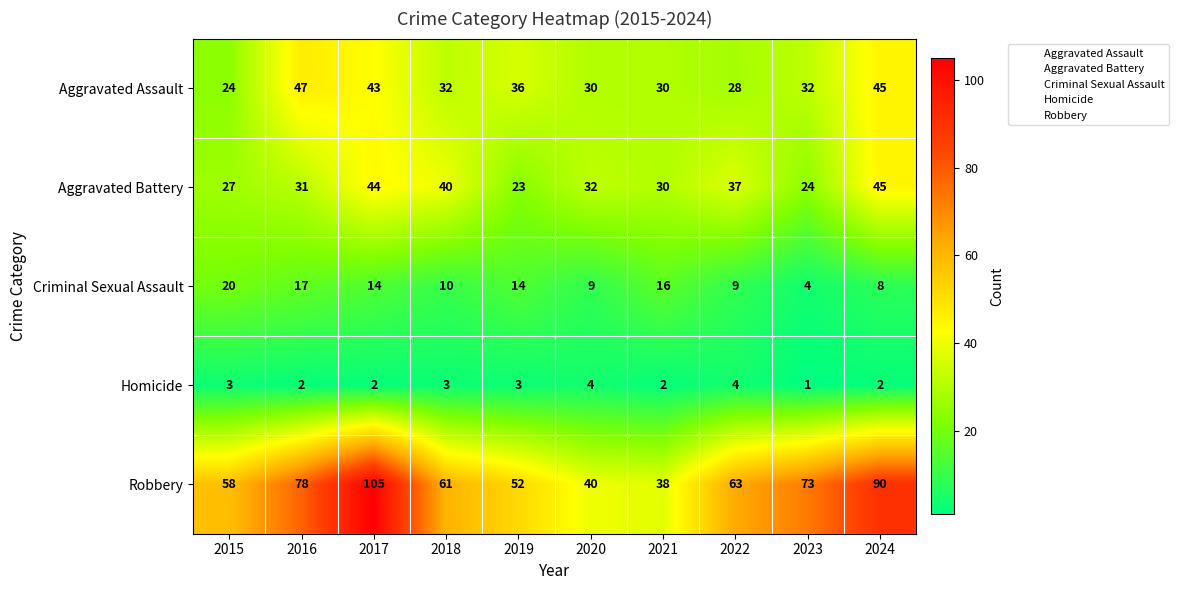

Rank the series by their maximum value, from lowest to highest.

Homicide, Criminal Sexual Assault, Aggravated Battery, Aggravated Assault, Robbery